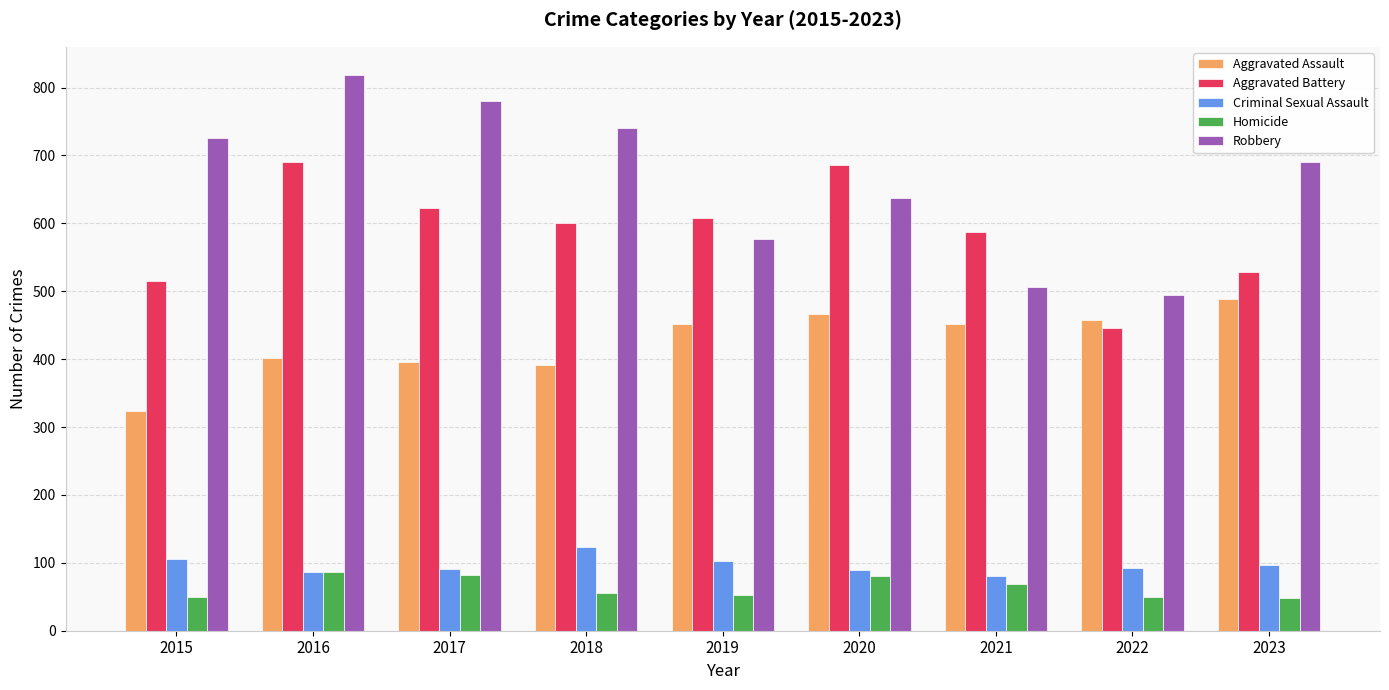

What is the value of the Criminal Sexual Assault bar at the 7th from the left?

81